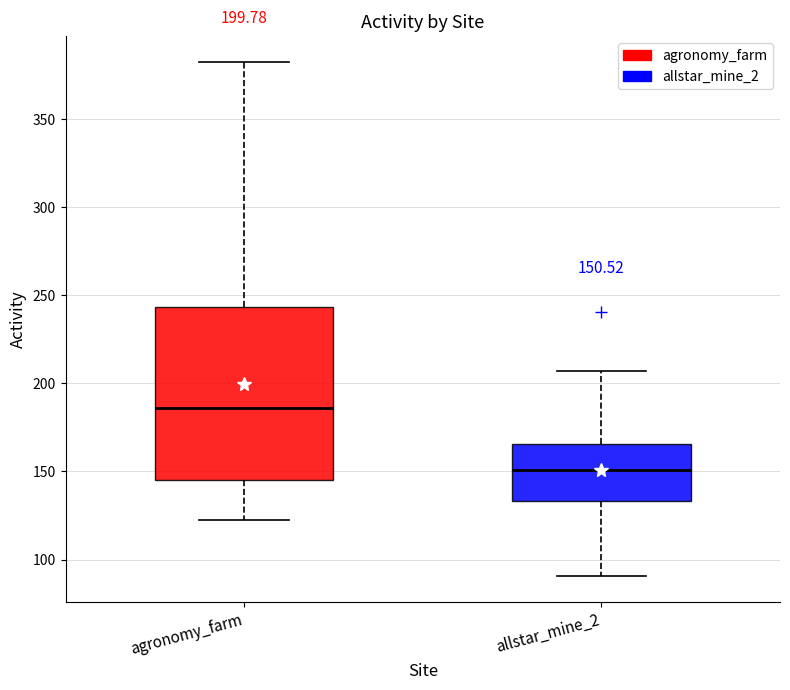

Which box is the tallest, from its lower edge to its upper edge?

agronomy_farm